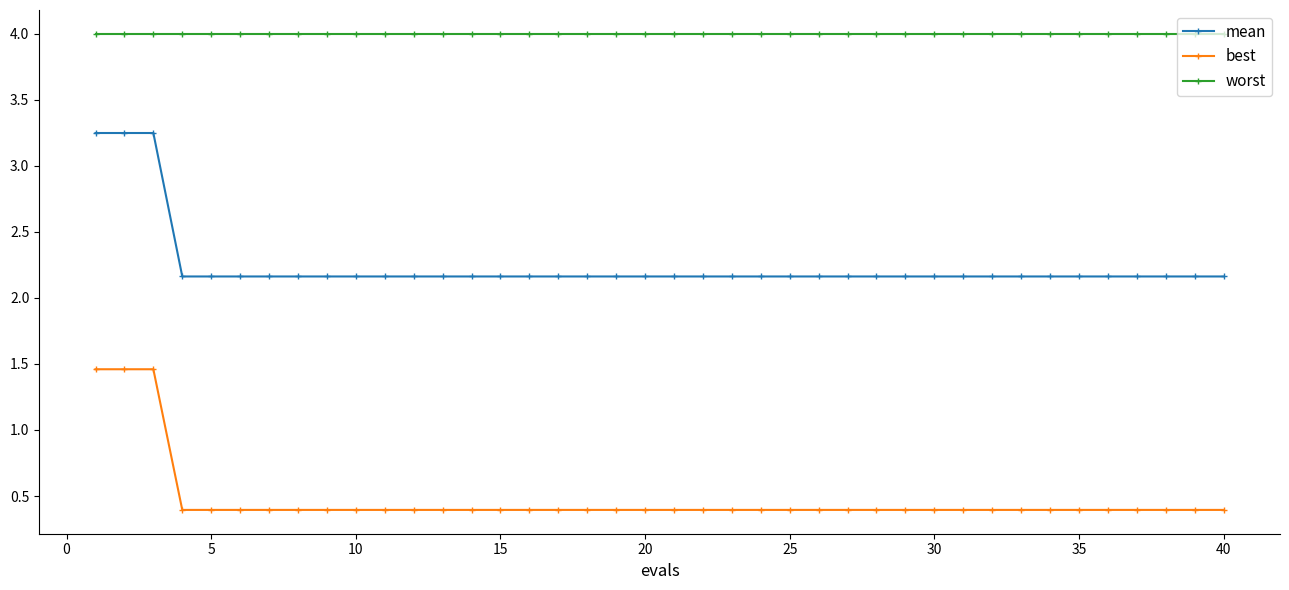

Which series has the largest range (max minus min)?

mean